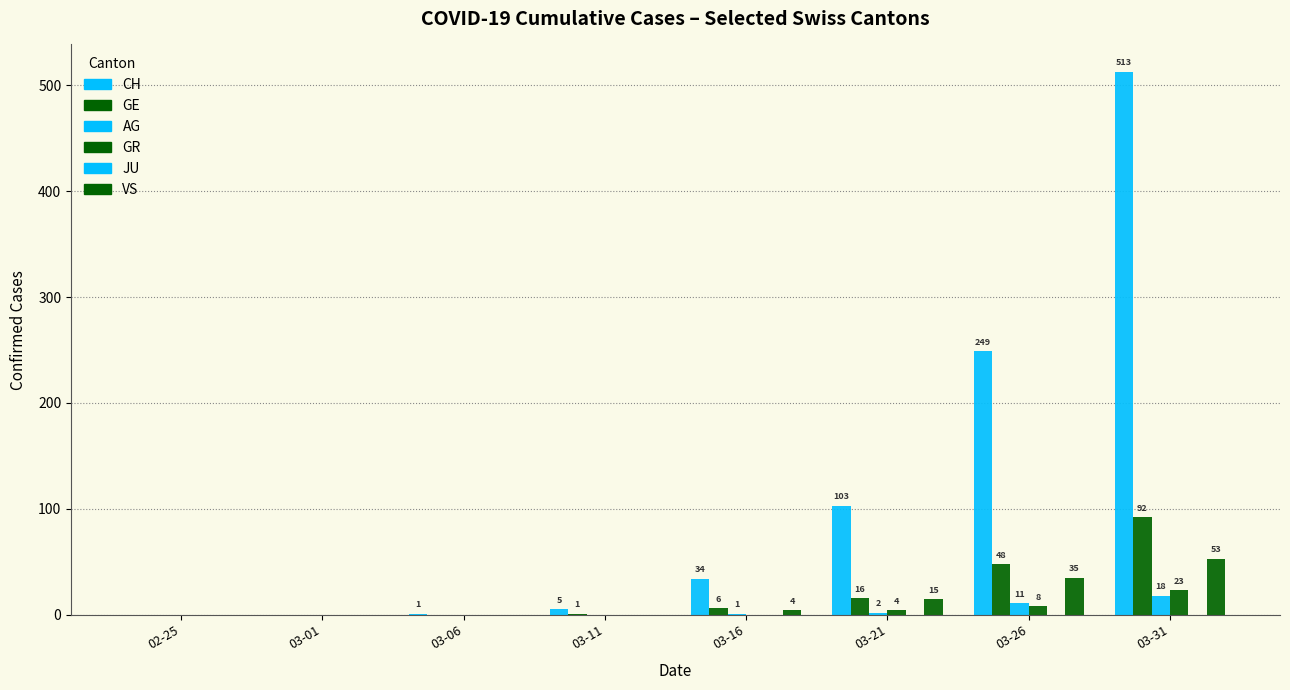

Reading left to right, list all the values displayed in this chart.

CH: 0	0	1	5	34	103	249	513
GE: 0	0	0	1	6	16	48	92
AG: 0	0	0	0	1	2	11	18
GR: 0	0	0	0	0	4	8	23
JU: 0	0	0	0	0	0	0	0
VS: 0	0	0	0	4	15	35	53